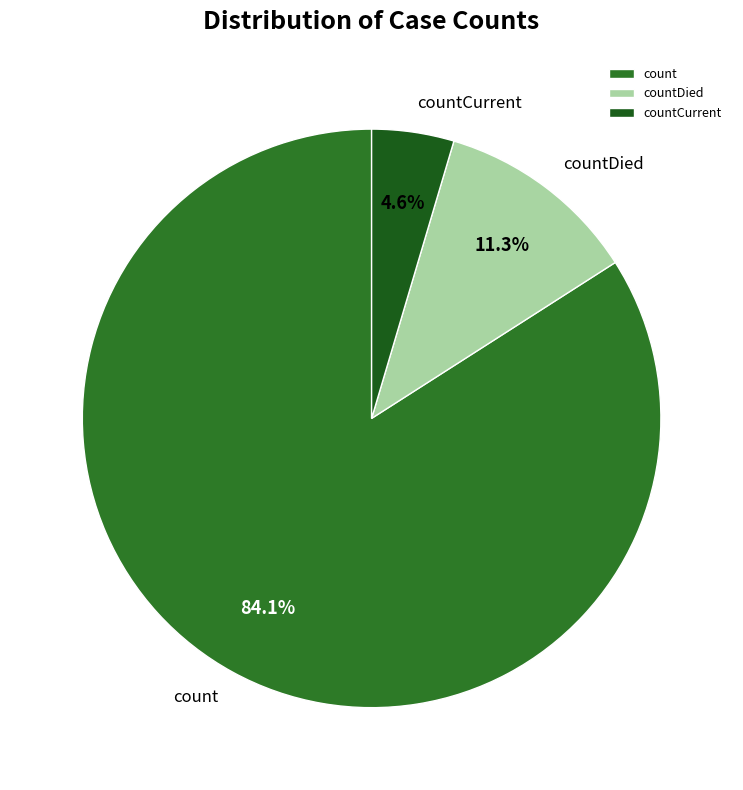

The count slice represents 94% of the pie. True or false?

False